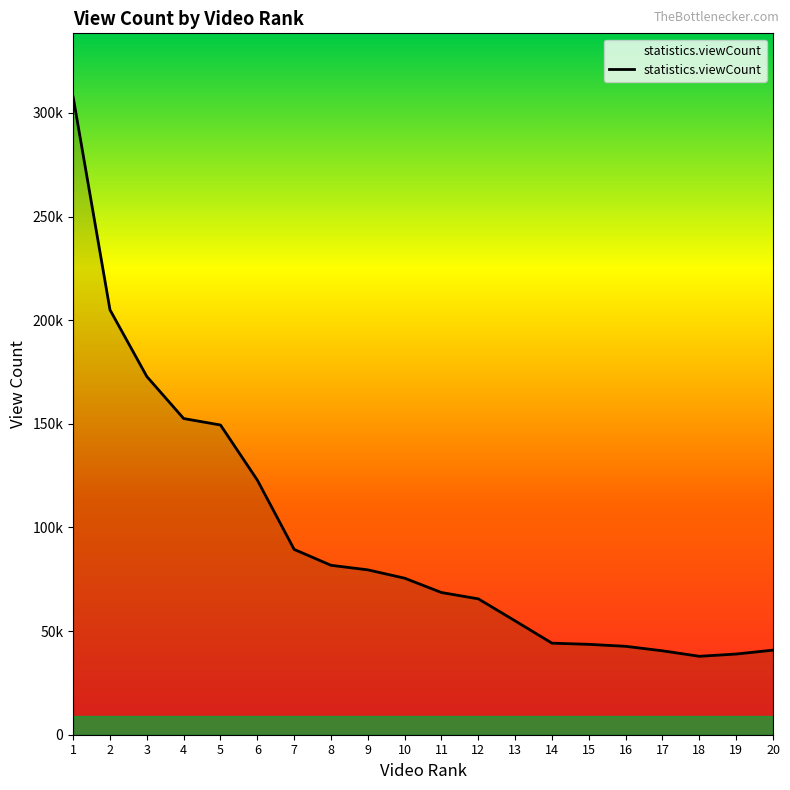

Which category has the lowest value across all series?

18